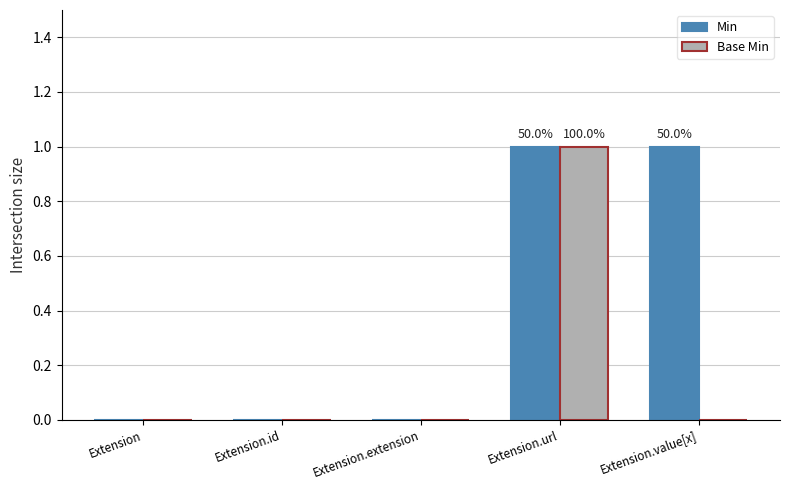

Which series has the largest total across all categories?

Min